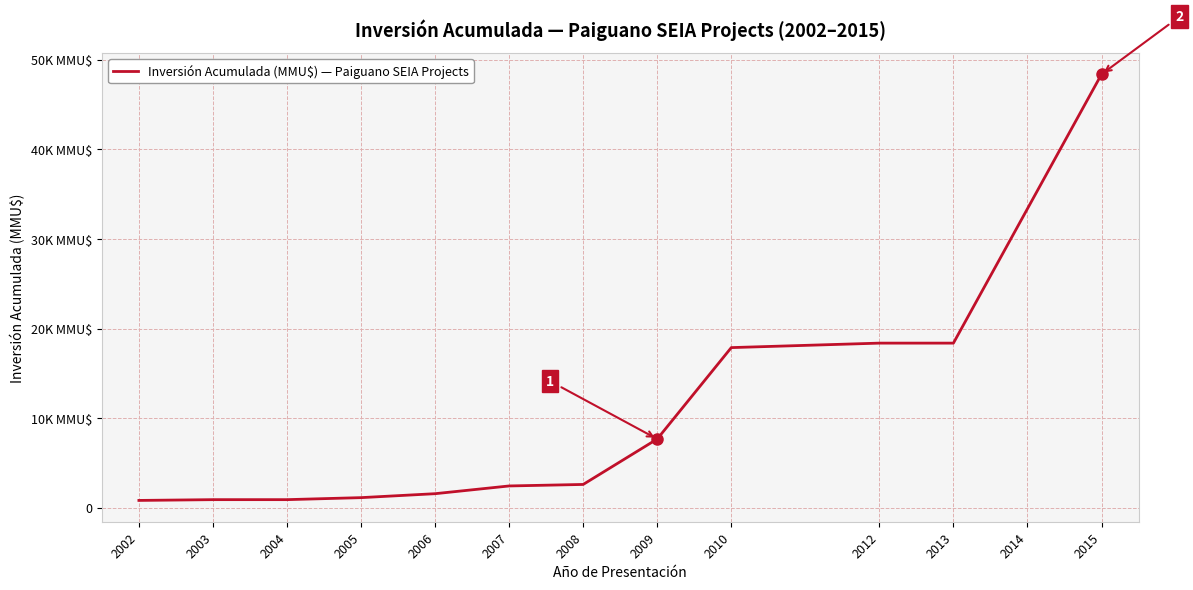

Reading right to left, transcribe all the data shown in this chart.

48387	33387	18387	18387	17887	7687	2616	2448	1584	1144	920	919	833